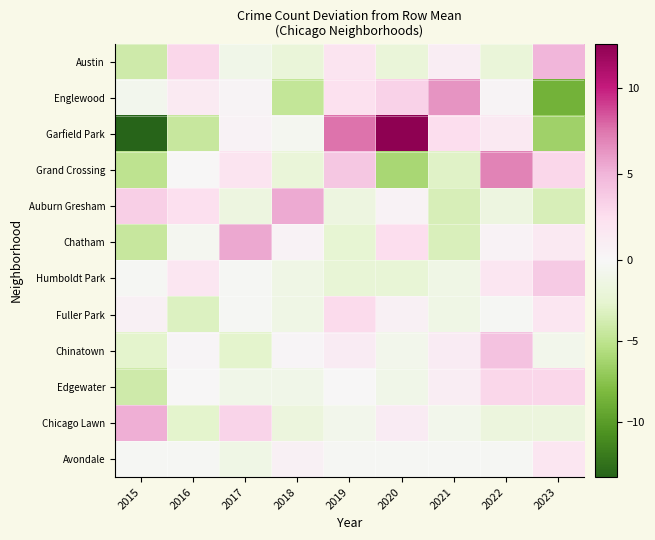

What is the total value across all series at 2019?

12.7